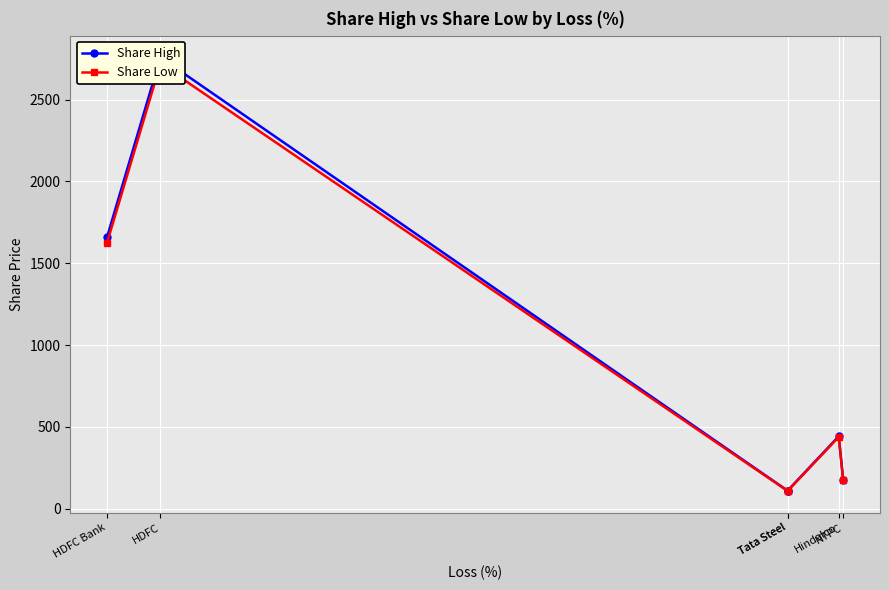

At which label does Share Low reach its peak?

HDFC